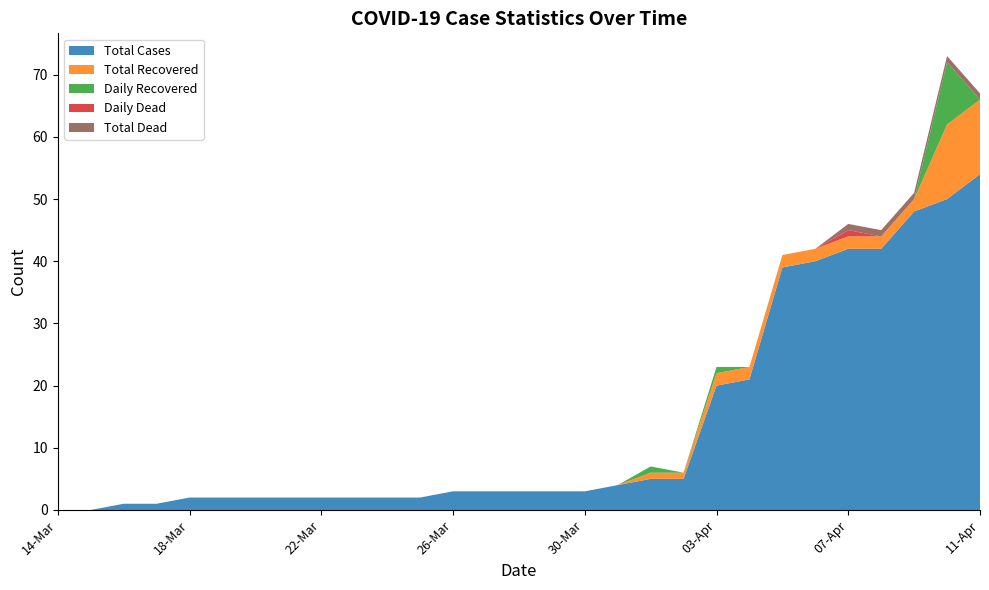

Reading left to right, extract all data points from this chart.

Total Cases: 14-Mar=0	15-Mar=0	16-Mar=1	17-Mar=1	18-Mar=2	19-Mar=2	20-Mar=2	21-Mar=2	22-Mar=2	23-Mar=2	24-Mar=2	25-Mar=2	26-Mar=3	27-Mar=3	28-Mar=3	29-Mar=3	30-Mar=3	31-Mar=4	01-Apr=5	02-Apr=5	03-Apr=20	04-Apr=21	05-Apr=39	06-Apr=40	07-Apr=42	08-Apr=42	09-Apr=48	10-Apr=50	11-Apr=54
Total Recovered: 14-Mar=0	15-Mar=0	16-Mar=0	17-Mar=0	18-Mar=0	19-Mar=0	20-Mar=0	21-Mar=0	22-Mar=0	23-Mar=0	24-Mar=0	25-Mar=0	26-Mar=0	27-Mar=0	28-Mar=0	29-Mar=0	30-Mar=0	31-Mar=0	01-Apr=1	02-Apr=1	03-Apr=2	04-Apr=2	05-Apr=2	06-Apr=2	07-Apr=2	08-Apr=2	09-Apr=2	10-Apr=12	11-Apr=12
Daily Recovered: 14-Mar=0	15-Mar=0	16-Mar=0	17-Mar=0	18-Mar=0	19-Mar=0	20-Mar=0	21-Mar=0	22-Mar=0	23-Mar=0	24-Mar=0	25-Mar=0	26-Mar=0	27-Mar=0	28-Mar=0	29-Mar=0	30-Mar=0	31-Mar=0	01-Apr=1	02-Apr=0	03-Apr=1	04-Apr=0	05-Apr=0	06-Apr=0	07-Apr=0	08-Apr=0	09-Apr=0	10-Apr=10	11-Apr=0
Daily Dead: 14-Mar=0	15-Mar=0	16-Mar=0	17-Mar=0	18-Mar=0	19-Mar=0	20-Mar=0	21-Mar=0	22-Mar=0	23-Mar=0	24-Mar=0	25-Mar=0	26-Mar=0	27-Mar=0	28-Mar=0	29-Mar=0	30-Mar=0	31-Mar=0	01-Apr=0	02-Apr=0	03-Apr=0	04-Apr=0	05-Apr=0	06-Apr=0	07-Apr=1	08-Apr=0	09-Apr=0	10-Apr=0	11-Apr=0
Total Dead: 14-Mar=0	15-Mar=0	16-Mar=0	17-Mar=0	18-Mar=0	19-Mar=0	20-Mar=0	21-Mar=0	22-Mar=0	23-Mar=0	24-Mar=0	25-Mar=0	26-Mar=0	27-Mar=0	28-Mar=0	29-Mar=0	30-Mar=0	31-Mar=0	01-Apr=0	02-Apr=0	03-Apr=0	04-Apr=0	05-Apr=0	06-Apr=0	07-Apr=1	08-Apr=1	09-Apr=1	10-Apr=1	11-Apr=1